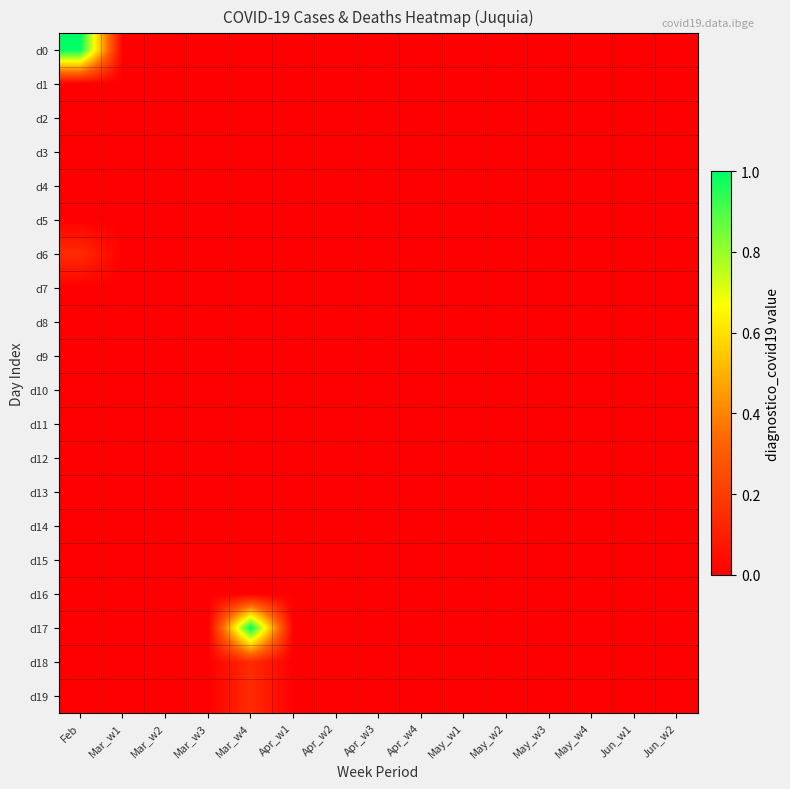

Reading left to right, extract all data points from this chart.

d0: Feb=1.0	Mar_w1=0.0	Mar_w2=0.0	Mar_w3=0.0	Mar_w4=0.0	Apr_w1=0.0	Apr_w2=0.0	Apr_w3=0.0	Apr_w4=0.0	May_w1=0.0	May_w2=0.0	May_w3=0.0	May_w4=0.0	Jun_w1=0.0	Jun_w2=0.0
d1: Feb=0.0	Mar_w1=0.0	Mar_w2=0.0	Mar_w3=0.0	Mar_w4=0.0	Apr_w1=0.0	Apr_w2=0.0	Apr_w3=0.0	Apr_w4=0.0	May_w1=0.0	May_w2=0.0	May_w3=0.0	May_w4=0.0	Jun_w1=0.0	Jun_w2=0.0
d2: Feb=0.0	Mar_w1=0.0	Mar_w2=0.0	Mar_w3=0.0	Mar_w4=0.0	Apr_w1=0.0	Apr_w2=0.0	Apr_w3=0.0	Apr_w4=0.0	May_w1=0.0	May_w2=0.0	May_w3=0.0	May_w4=0.0	Jun_w1=0.0	Jun_w2=0.0
d3: Feb=0.0	Mar_w1=0.0	Mar_w2=0.0	Mar_w3=0.0	Mar_w4=0.0	Apr_w1=0.0	Apr_w2=0.0	Apr_w3=0.0	Apr_w4=0.0	May_w1=0.0	May_w2=0.0	May_w3=0.0	May_w4=0.0	Jun_w1=0.0	Jun_w2=0.0
d4: Feb=0.0	Mar_w1=0.0	Mar_w2=0.0	Mar_w3=0.0	Mar_w4=0.0	Apr_w1=0.0	Apr_w2=0.0	Apr_w3=0.0	Apr_w4=0.0	May_w1=0.0	May_w2=0.0	May_w3=0.0	May_w4=0.0	Jun_w1=0.0	Jun_w2=0.0
d5: Feb=0.0	Mar_w1=0.0	Mar_w2=0.0	Mar_w3=0.0	Mar_w4=0.0	Apr_w1=0.0	Apr_w2=0.0	Apr_w3=0.0	Apr_w4=0.0	May_w1=0.0	May_w2=0.0	May_w3=0.0	May_w4=0.0	Jun_w1=0.0	Jun_w2=0.0
d6: Feb=0.1	Mar_w1=0.0	Mar_w2=0.0	Mar_w3=0.0	Mar_w4=0.0	Apr_w1=0.0	Apr_w2=0.0	Apr_w3=0.0	Apr_w4=0.0	May_w1=0.0	May_w2=0.0	May_w3=0.0	May_w4=0.0	Jun_w1=0.0	Jun_w2=0.0
d7: Feb=0.0	Mar_w1=0.0	Mar_w2=0.0	Mar_w3=0.0	Mar_w4=0.0	Apr_w1=0.0	Apr_w2=0.0	Apr_w3=0.0	Apr_w4=0.0	May_w1=0.0	May_w2=0.0	May_w3=0.0	May_w4=0.0	Jun_w1=0.0	Jun_w2=0.0
d8: Feb=0.0	Mar_w1=0.0	Mar_w2=0.0	Mar_w3=0.0	Mar_w4=0.0	Apr_w1=0.0	Apr_w2=0.0	Apr_w3=0.0	Apr_w4=0.0	May_w1=0.0	May_w2=0.0	May_w3=0.0	May_w4=0.0	Jun_w1=0.0	Jun_w2=0.0
d9: Feb=0.0	Mar_w1=0.0	Mar_w2=0.0	Mar_w3=0.0	Mar_w4=0.0	Apr_w1=0.0	Apr_w2=0.0	Apr_w3=0.0	Apr_w4=0.0	May_w1=0.0	May_w2=0.0	May_w3=0.0	May_w4=0.0	Jun_w1=0.0	Jun_w2=0.0
d10: Feb=0.0	Mar_w1=0.0	Mar_w2=0.0	Mar_w3=0.0	Mar_w4=0.0	Apr_w1=0.0	Apr_w2=0.0	Apr_w3=0.0	Apr_w4=0.0	May_w1=0.0	May_w2=0.0	May_w3=0.0	May_w4=0.0	Jun_w1=0.0	Jun_w2=0.0
d11: Feb=0.0	Mar_w1=0.0	Mar_w2=0.0	Mar_w3=0.0	Mar_w4=0.0	Apr_w1=0.0	Apr_w2=0.0	Apr_w3=0.0	Apr_w4=0.0	May_w1=0.0	May_w2=0.0	May_w3=0.0	May_w4=0.0	Jun_w1=0.0	Jun_w2=0.0
d12: Feb=0.0	Mar_w1=0.0	Mar_w2=0.0	Mar_w3=0.0	Mar_w4=0.0	Apr_w1=0.0	Apr_w2=0.0	Apr_w3=0.0	Apr_w4=0.0	May_w1=0.0	May_w2=0.0	May_w3=0.0	May_w4=0.0	Jun_w1=0.0	Jun_w2=0.0
d13: Feb=0.0	Mar_w1=0.0	Mar_w2=0.0	Mar_w3=0.0	Mar_w4=0.0	Apr_w1=0.0	Apr_w2=0.0	Apr_w3=0.0	Apr_w4=0.0	May_w1=0.0	May_w2=0.0	May_w3=0.0	May_w4=0.0	Jun_w1=0.0	Jun_w2=0.0
d14: Feb=0.0	Mar_w1=0.0	Mar_w2=0.0	Mar_w3=0.0	Mar_w4=0.0	Apr_w1=0.0	Apr_w2=0.0	Apr_w3=0.0	Apr_w4=0.0	May_w1=0.0	May_w2=0.0	May_w3=0.0	May_w4=0.0	Jun_w1=0.0	Jun_w2=0.0
d15: Feb=0.0	Mar_w1=0.0	Mar_w2=0.0	Mar_w3=0.0	Mar_w4=0.0	Apr_w1=0.0	Apr_w2=0.0	Apr_w3=0.0	Apr_w4=0.0	May_w1=0.0	May_w2=0.0	May_w3=0.0	May_w4=0.0	Jun_w1=0.0	Jun_w2=0.0
d16: Feb=0.0	Mar_w1=0.0	Mar_w2=0.0	Mar_w3=0.0	Mar_w4=0.0	Apr_w1=0.0	Apr_w2=0.0	Apr_w3=0.0	Apr_w4=0.0	May_w1=0.0	May_w2=0.0	May_w3=0.0	May_w4=0.0	Jun_w1=0.0	Jun_w2=0.0
d17: Feb=0.0	Mar_w1=0.0	Mar_w2=0.0	Mar_w3=0.0	Mar_w4=1.0	Apr_w1=0.0	Apr_w2=0.0	Apr_w3=0.0	Apr_w4=0.0	May_w1=0.0	May_w2=0.0	May_w3=0.0	May_w4=0.0	Jun_w1=0.0	Jun_w2=0.0
d18: Feb=0.0	Mar_w1=0.0	Mar_w2=0.0	Mar_w3=0.0	Mar_w4=0.1	Apr_w1=0.0	Apr_w2=0.0	Apr_w3=0.0	Apr_w4=0.0	May_w1=0.0	May_w2=0.0	May_w3=0.0	May_w4=0.0	Jun_w1=0.0	Jun_w2=0.0
d19: Feb=0.0	Mar_w1=0.0	Mar_w2=0.0	Mar_w3=0.0	Mar_w4=0.1	Apr_w1=0.0	Apr_w2=0.0	Apr_w3=0.0	Apr_w4=0.0	May_w1=0.0	May_w2=0.0	May_w3=0.0	May_w4=0.0	Jun_w1=0.0	Jun_w2=0.0